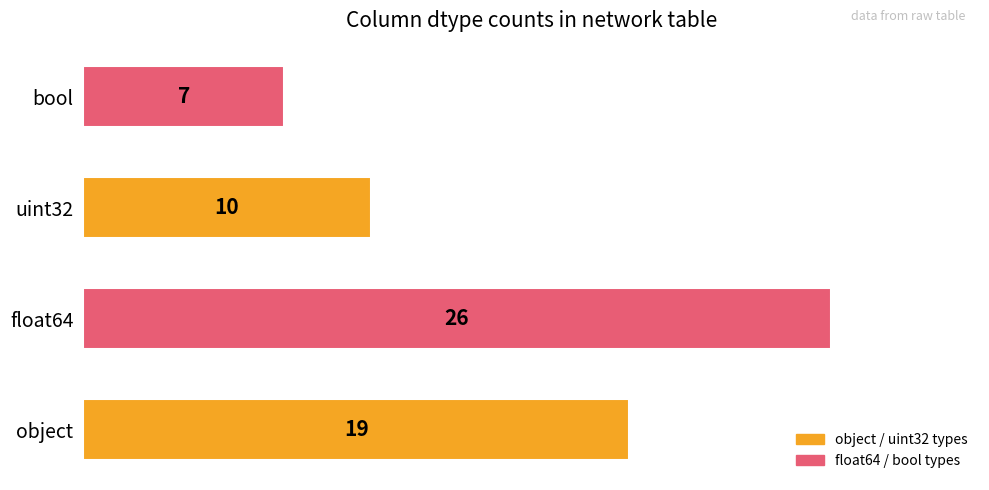

List the labels in order of value, largest first.

float64, object, uint32, bool